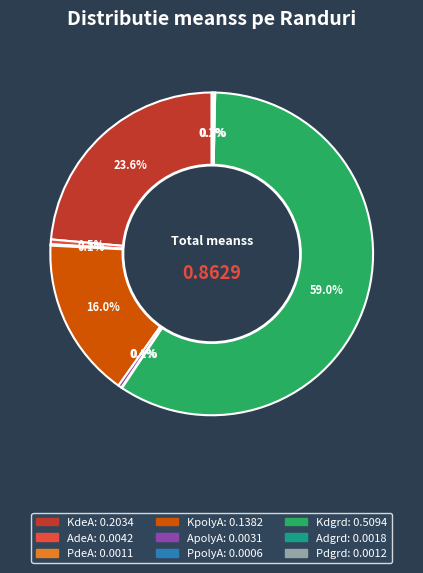

The KdeA slice represents 29% of the pie. True or false?

False